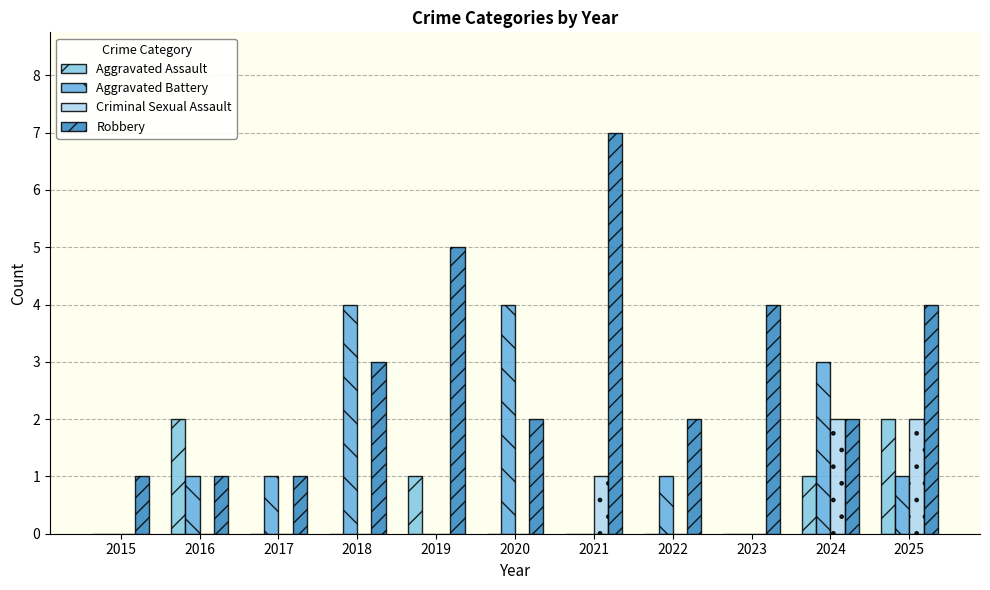

Which series changed the most between 2017 and 2025?

Robbery